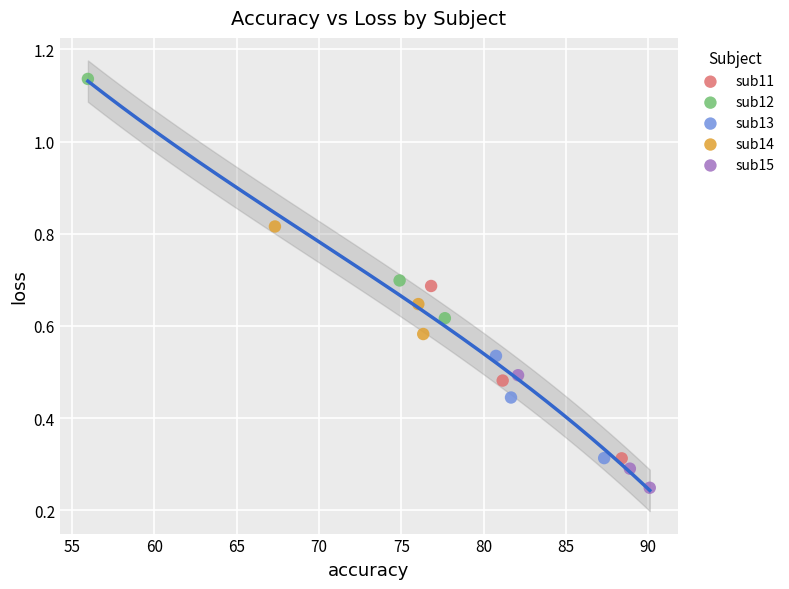

Which series reaches the minimum Y coordinate?

sub15